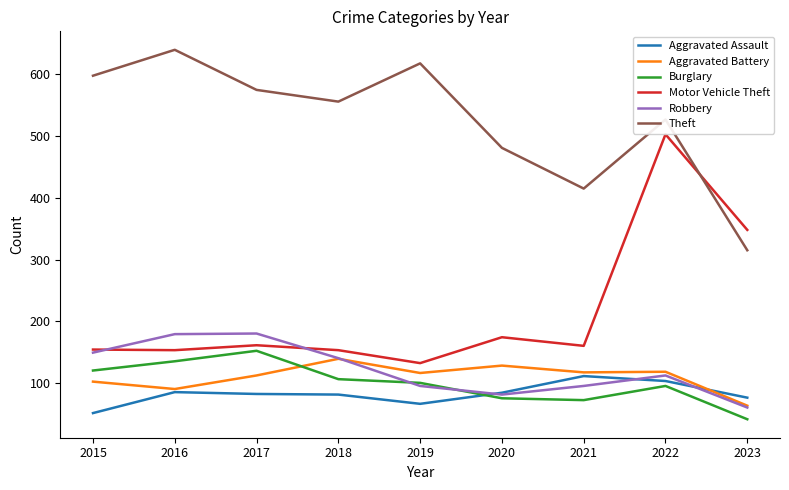

What is the highest value of the Robbery series?

180